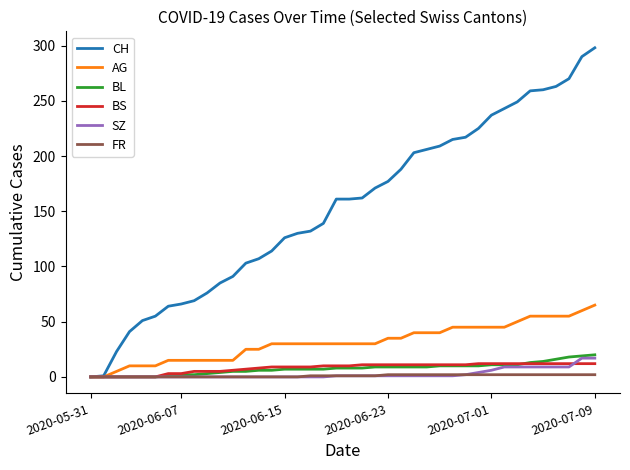

What is the greatest value displayed?

298